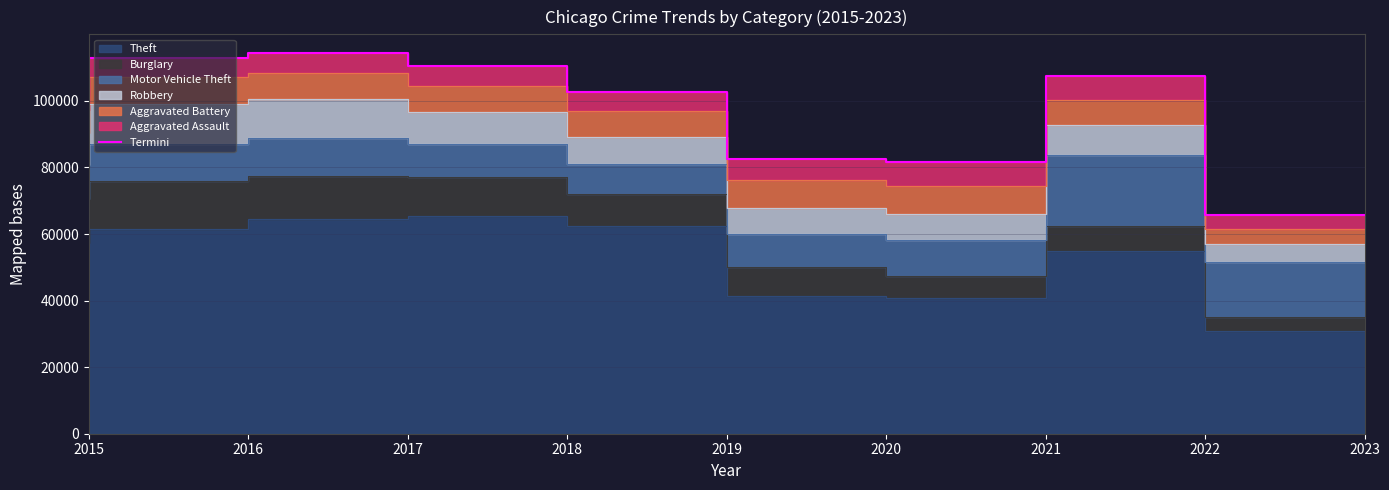

Which category has the highest value across all series?

2017